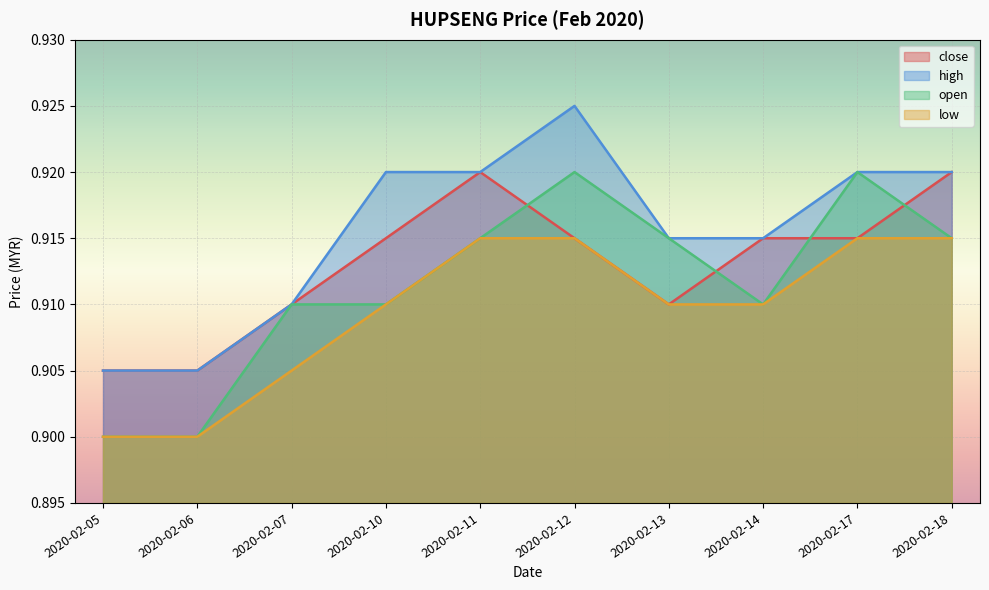

In open, how many points are higher than both neighbors (excluding endpoints)?

2